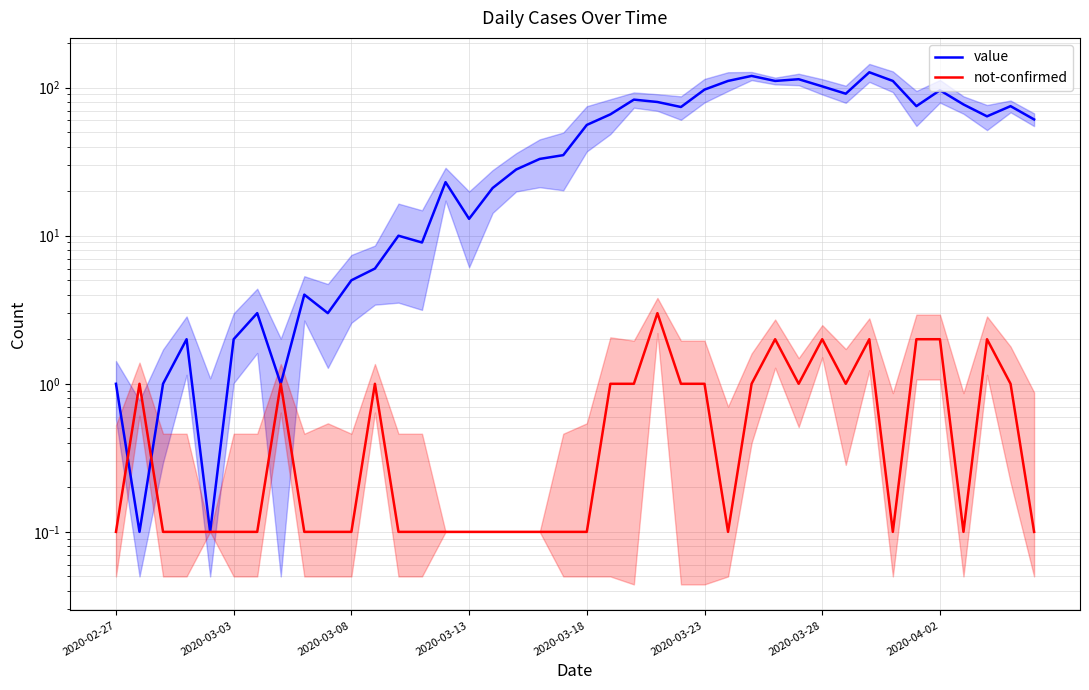

How many lines are shown in the chart?

2